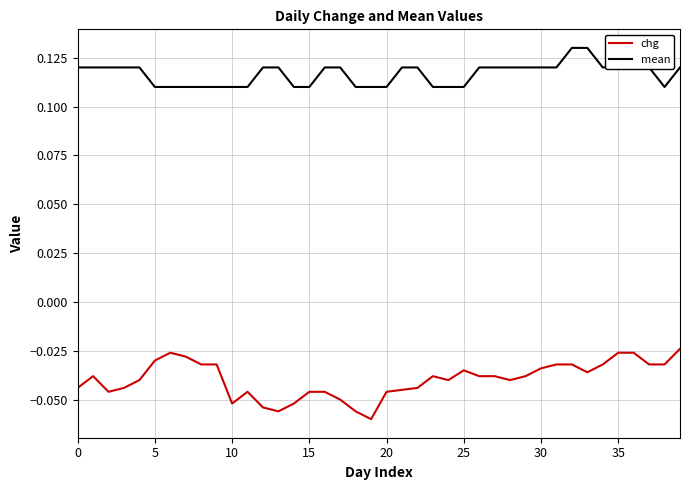

Does the chart display data point markers on the line(s)?

No